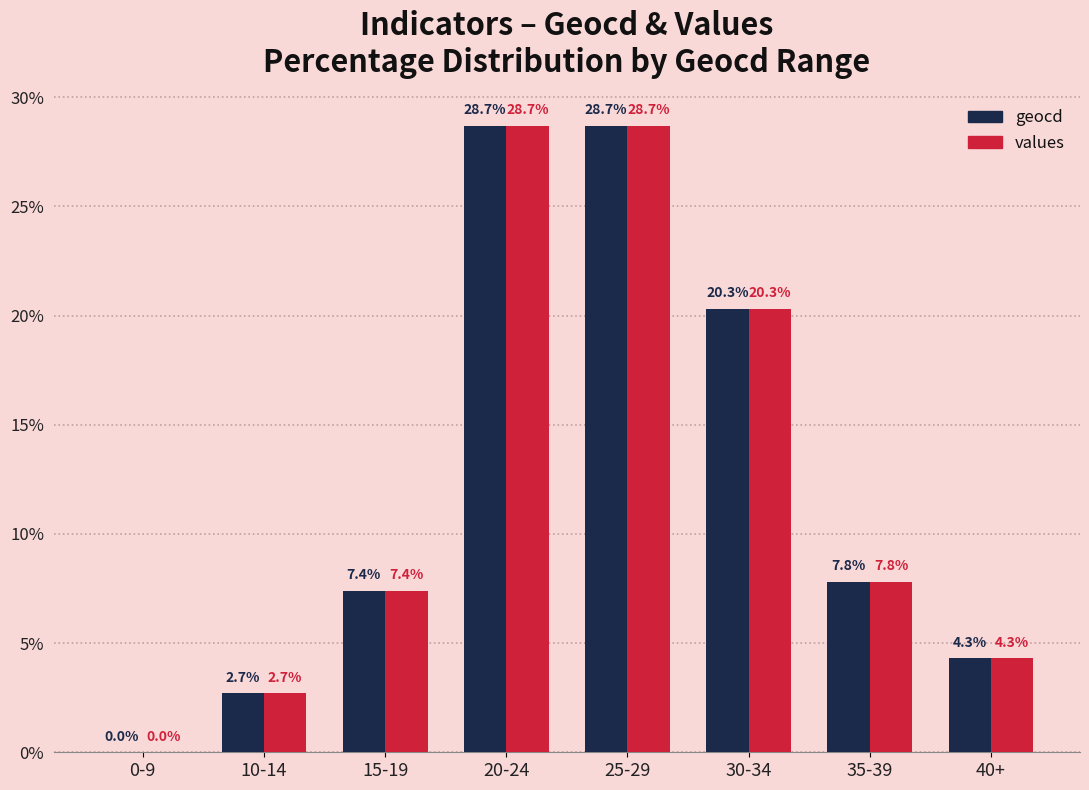

The value of geocd at 25-29 is 28.7. True or false?

True